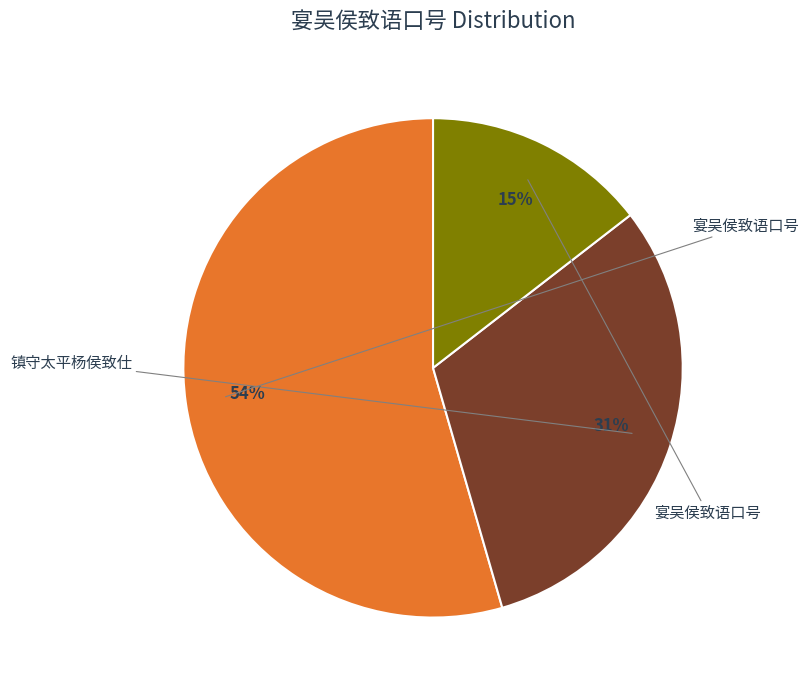

Is there any slice that represents more than half of the pie?

Yes